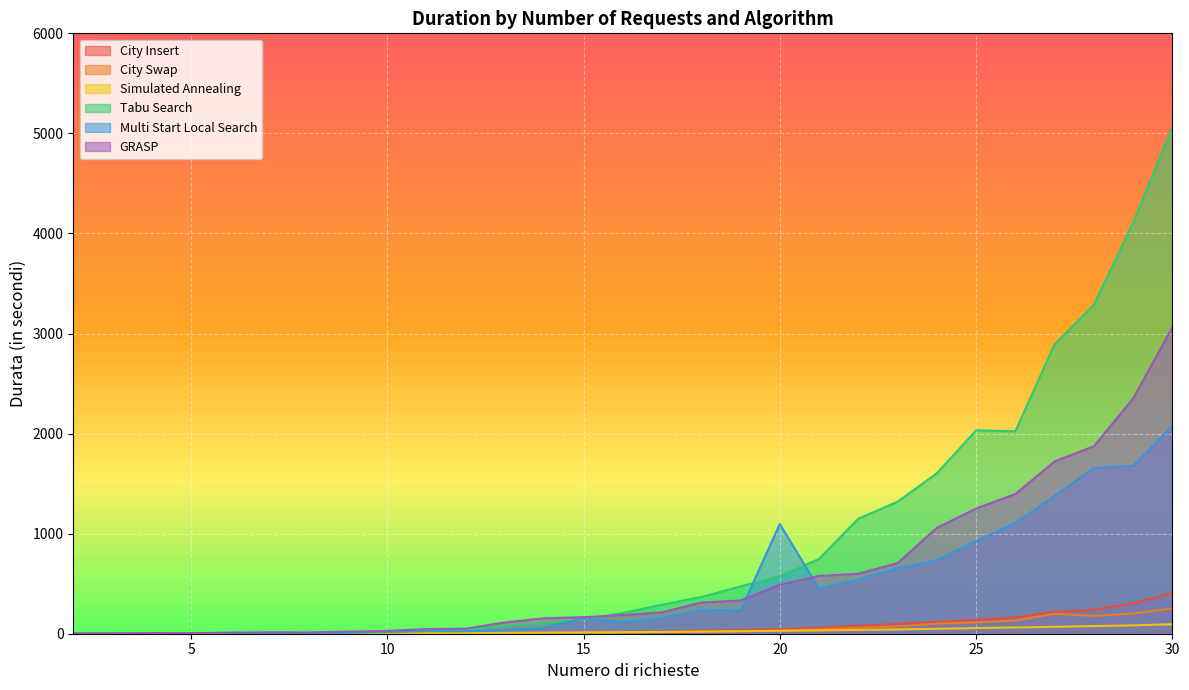

True or false: City Insert and Tabu Search intersect in this chart.

False